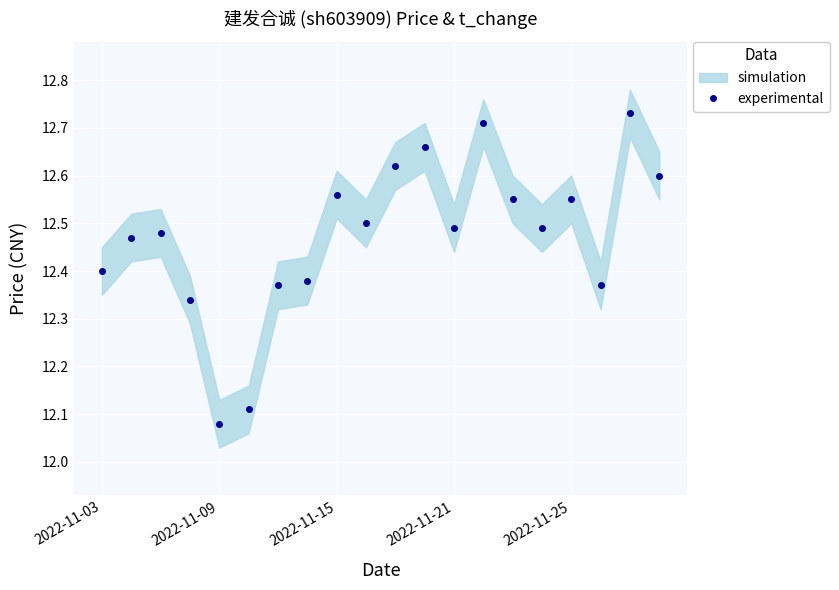

Which category has the highest value across all series?

18